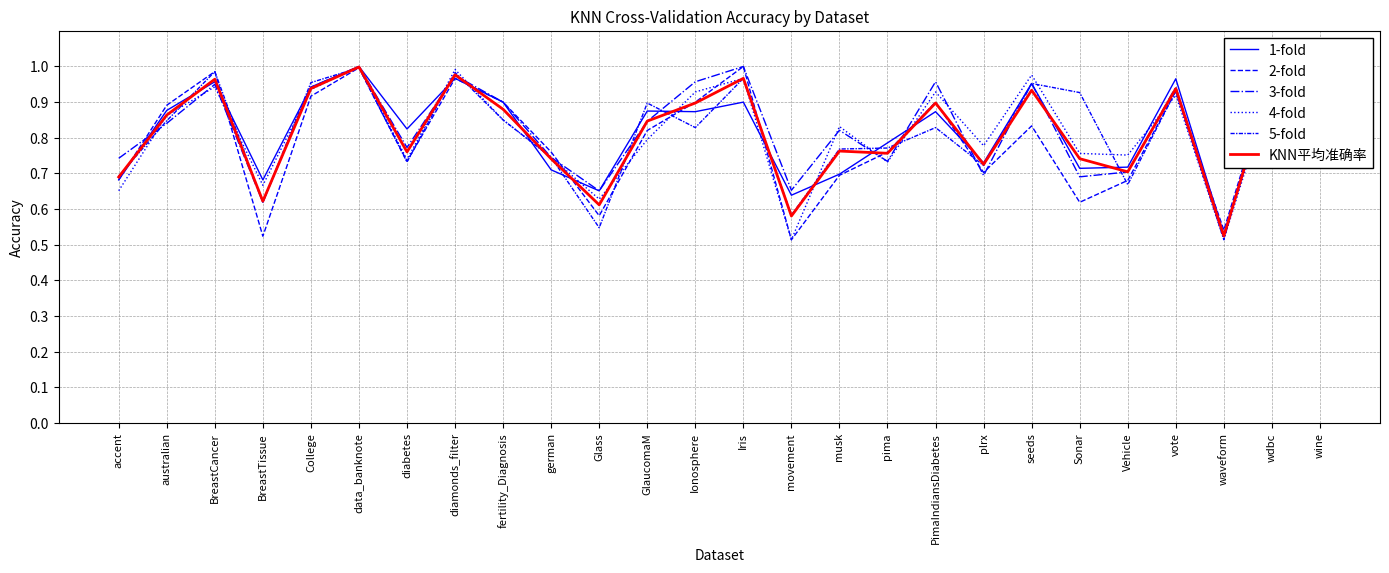

Which has a higher value, Glass or waveform?

Glass